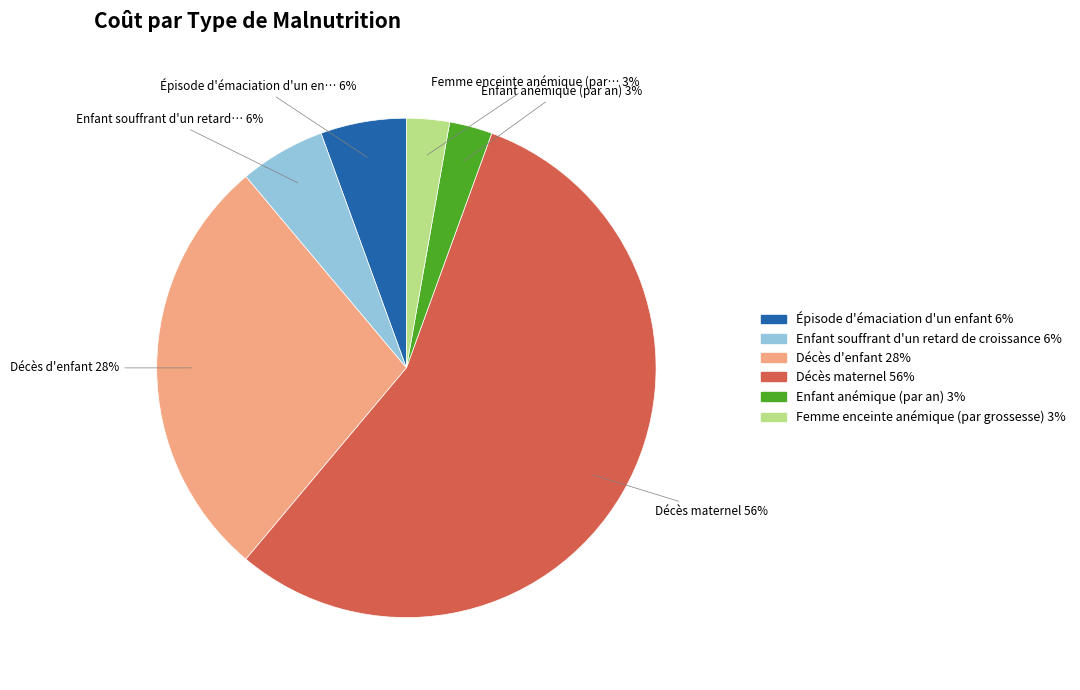

To the nearest percent, what is the average slice percentage?

17%